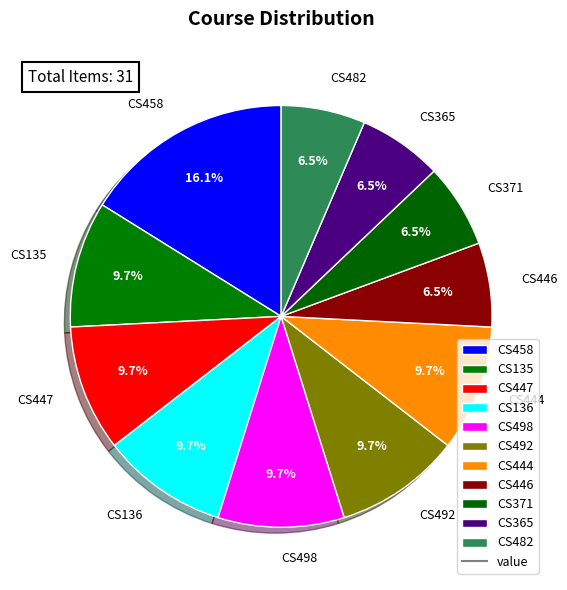

How many segments does this pie chart have?

11